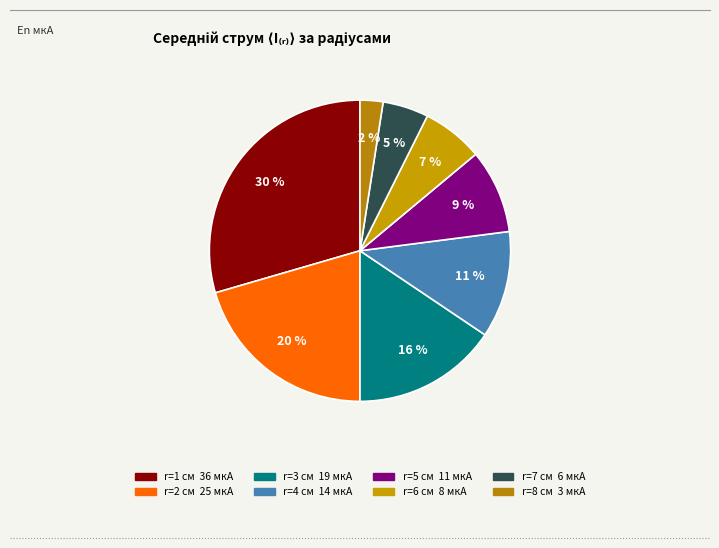

Count the number of slices in the pie.

8